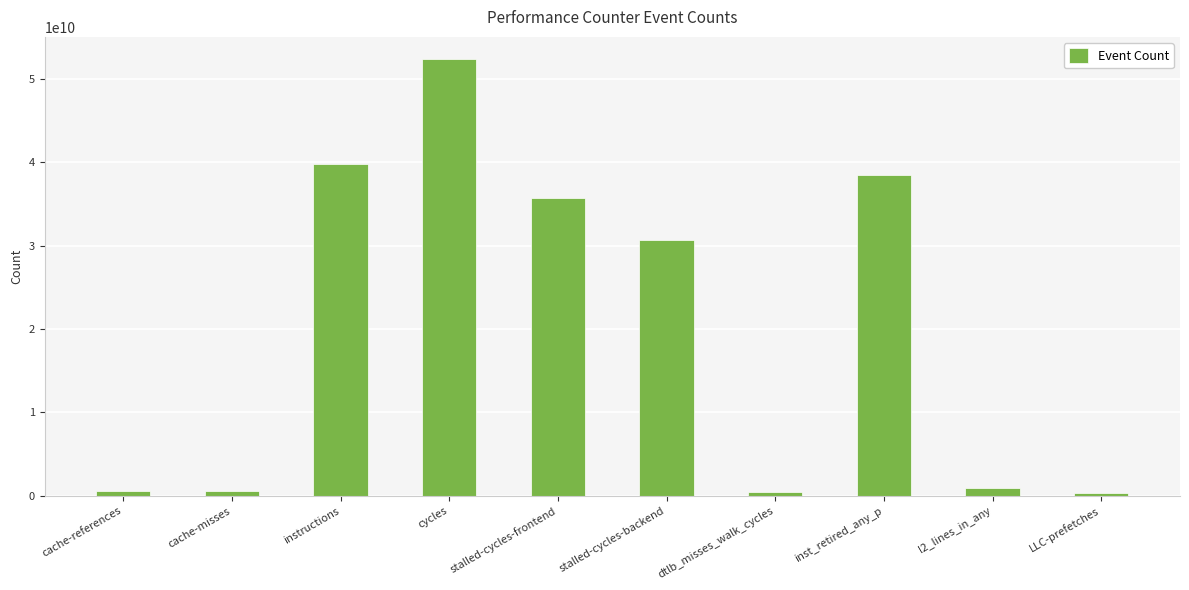

Does the chart contain stacked bars?

No